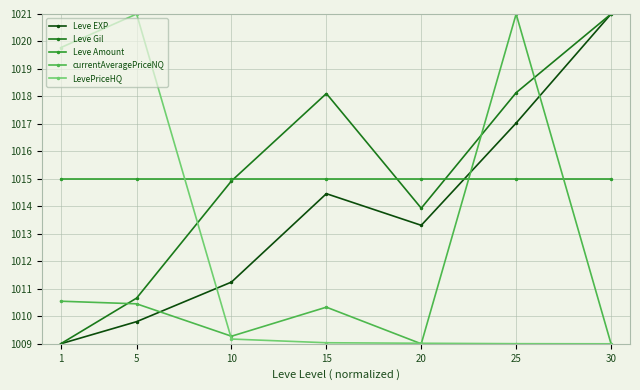

Reading left to right, transcribe all the data shown in this chart.

Leve EXP: 1=1009.0	5=1009.8	10=1011.2	15=1014.5	20=1013.3	25=1017.0	30=1021.0
Leve Gil: 1=1009.0	5=1010.7	10=1014.9	15=1018.1	20=1013.9	25=1018.1	30=1021.0
Leve Amount: 1=1015.0	5=1015.0	10=1015.0	15=1015.0	20=1015.0	25=1015.0	30=1015.0
currentAveragePriceNQ: 1=1010.5	5=1010.5	10=1009.3	15=1010.3	20=1009.0	25=1021.0	30=1009.0
LevePriceHQ: 1=1019.8	5=1021.0	10=1009.2	15=1009.0	20=1009.0	25=1009.0	30=1009.0